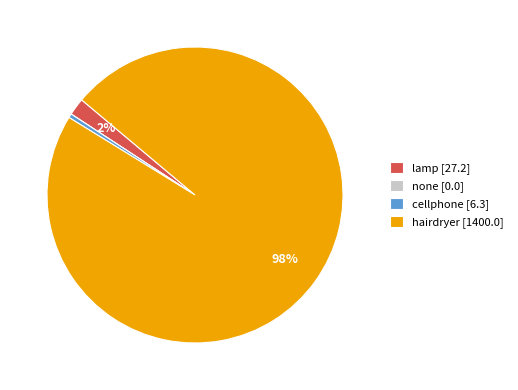

Is there a majority slice in this chart?

Yes